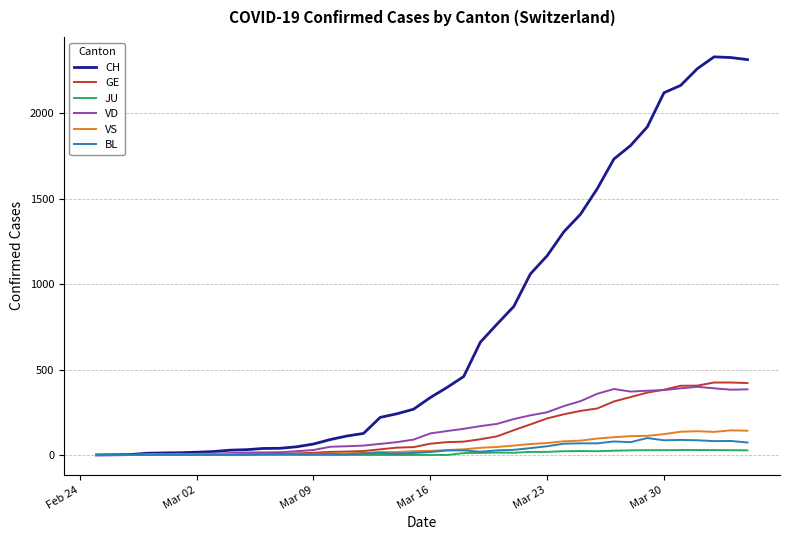

At how many categories does at least one series exceed 1902?

7